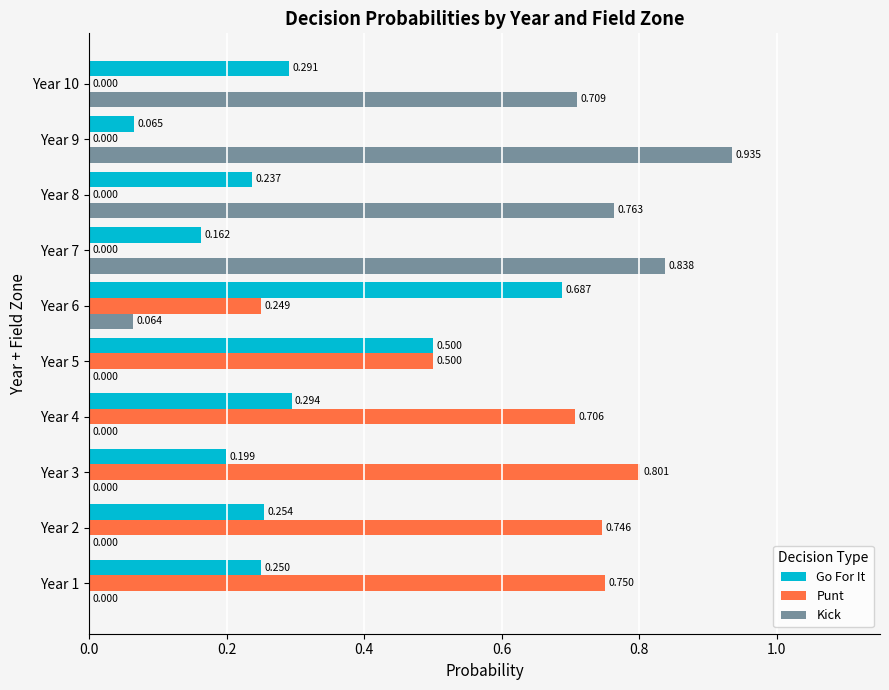

Is the value of Kick at Year 9 greater than the value of Go For It at Year 3?

Yes